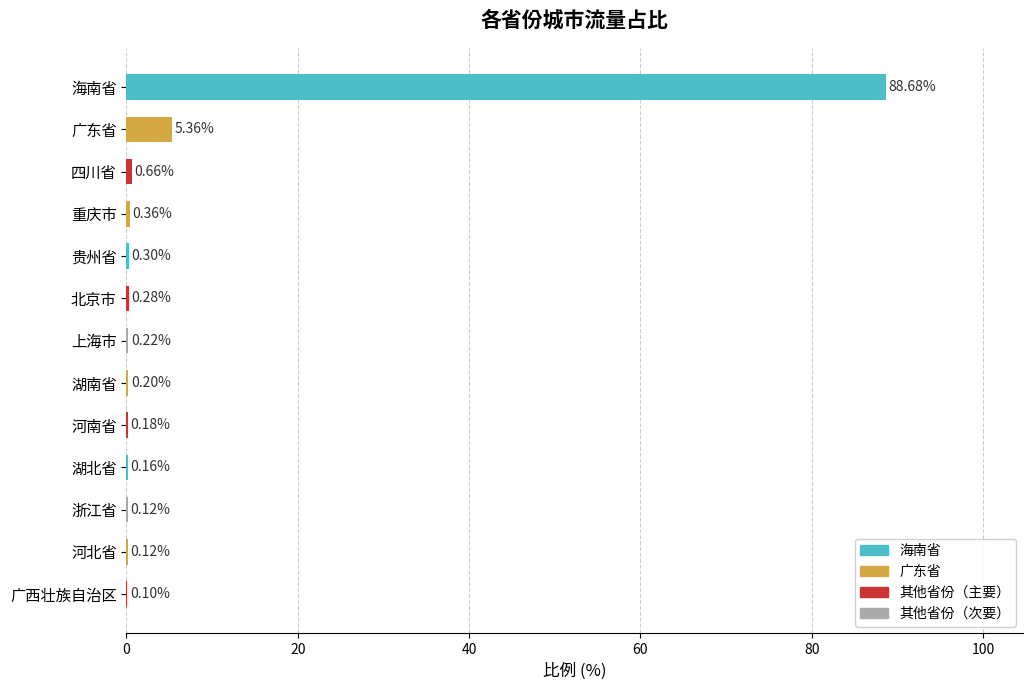

What is the sum of all values?

96.7